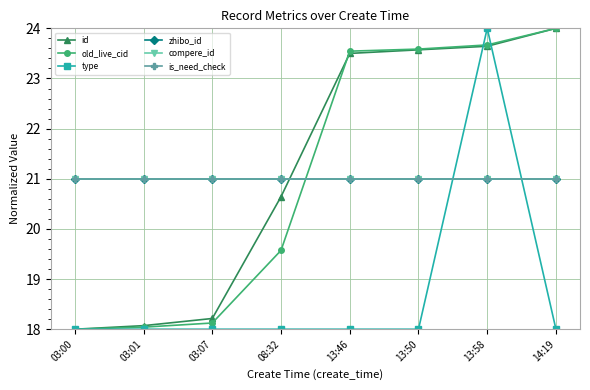

At which label is is_need_check closest to 21?

03:00